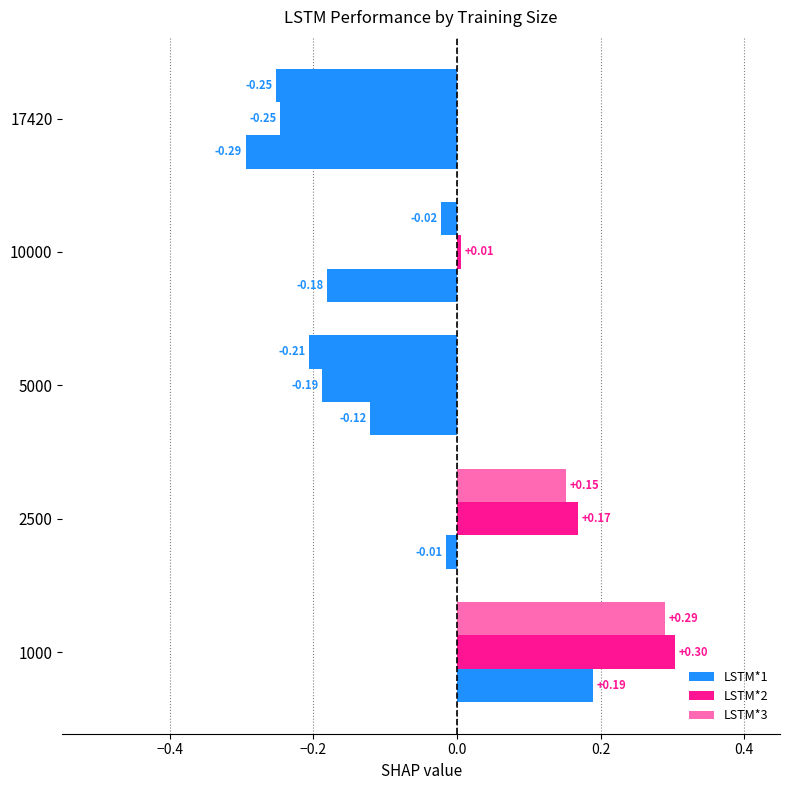

How many data points in LSTM*2 are above 0?

3